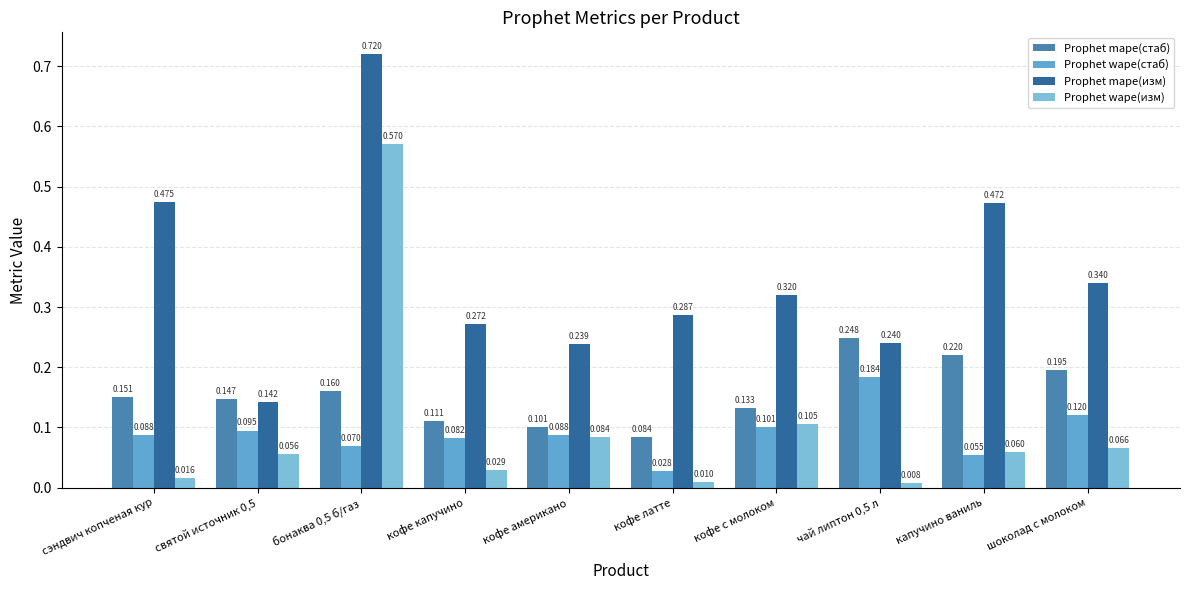

How many distinct data groups are displayed?

4